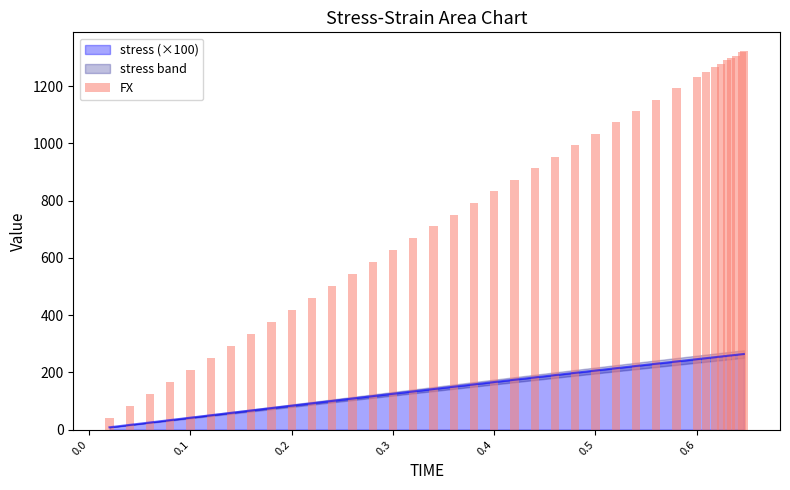

What is the value of the 37th bar from the left?

1317.5